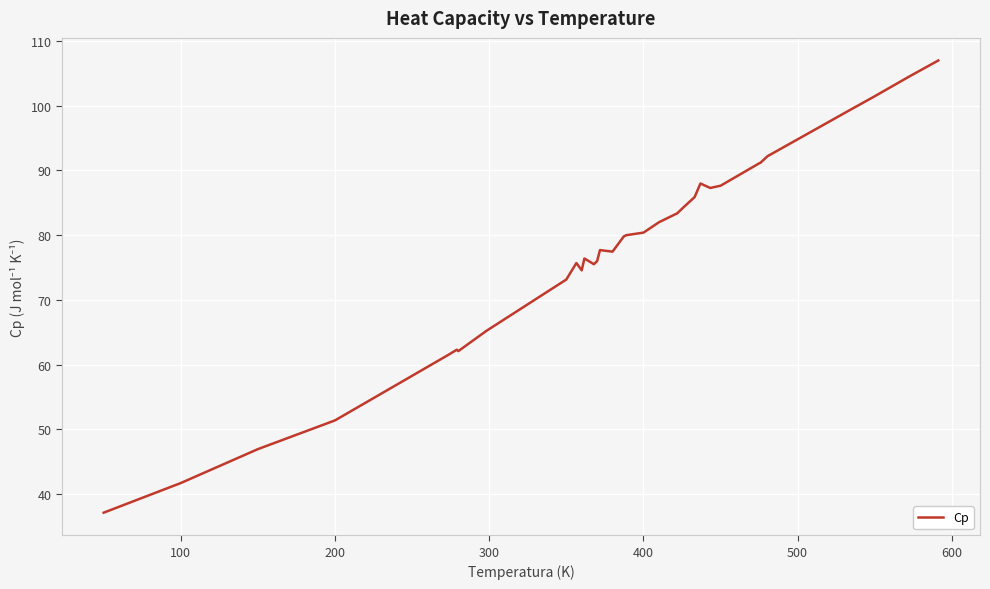

What is the smallest value displayed?

37.1